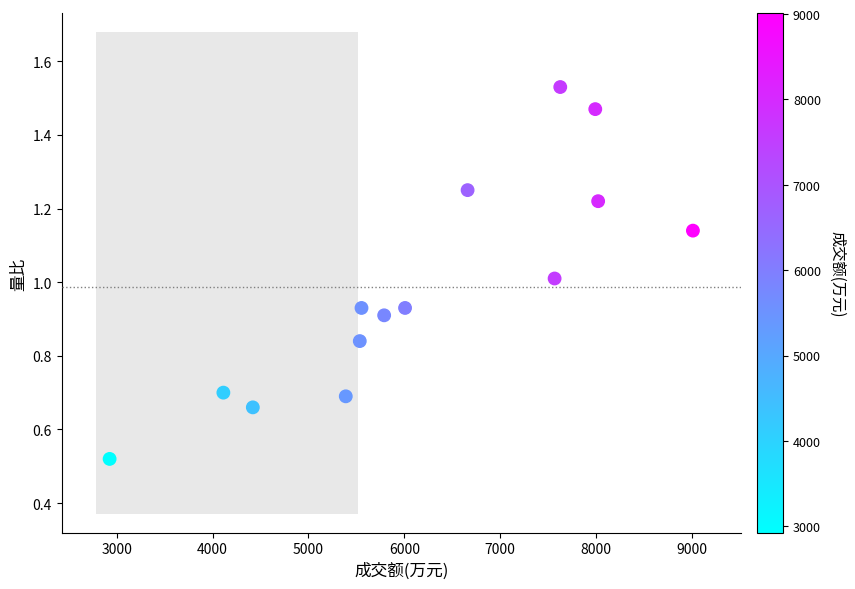

What is the range of Y values (max minus min)?

1.0